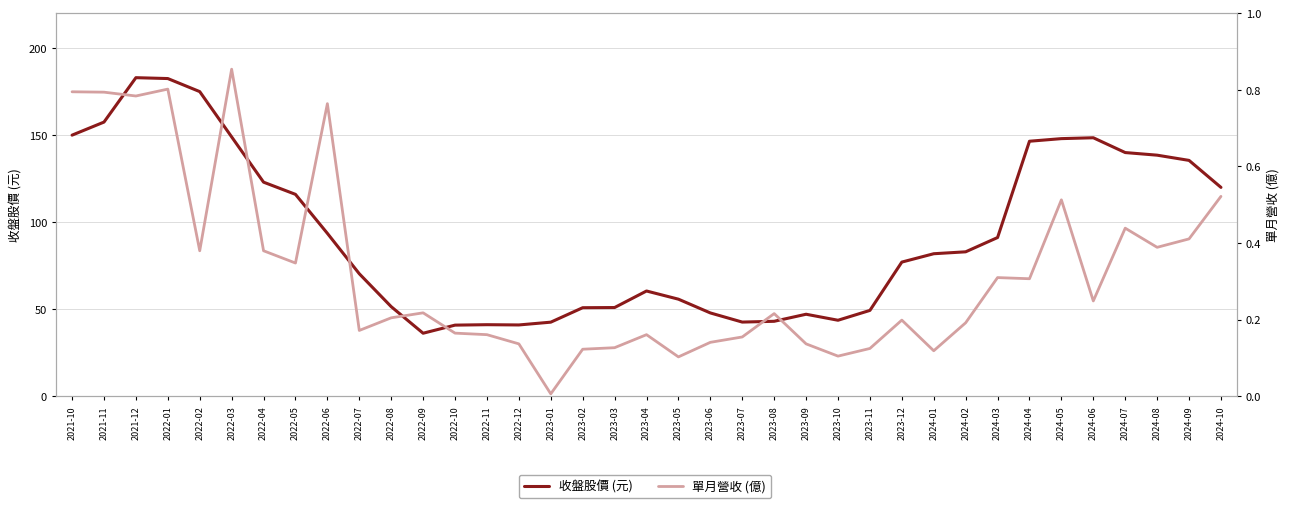

True or false: 收盤股價 (元) and 單月營收 (億) cross at least once.

False